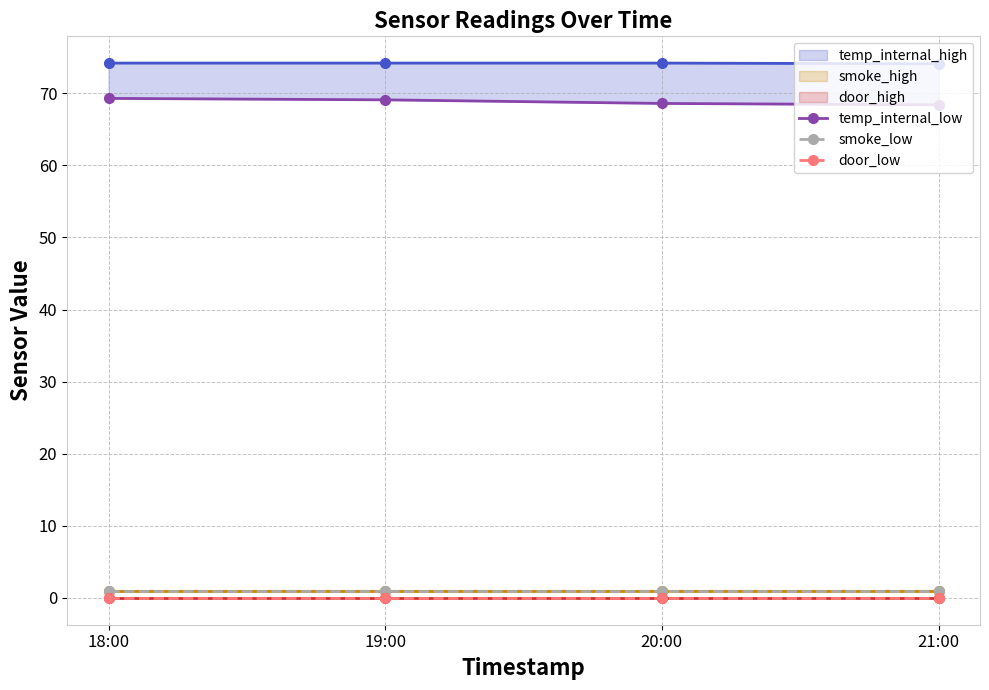

At which label is smoke_high closest to 1?

18:00